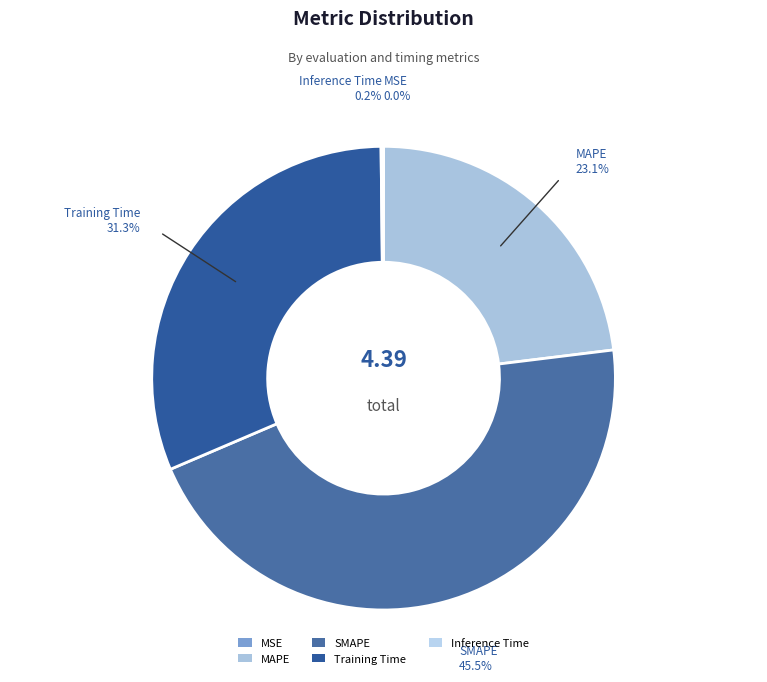

What is the largest slice in the pie chart?

SMAPE